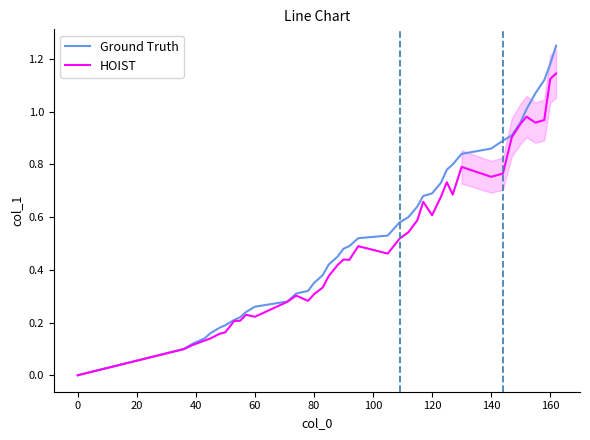

True or false: Ground Truth and HOIST intersect in this chart.

False